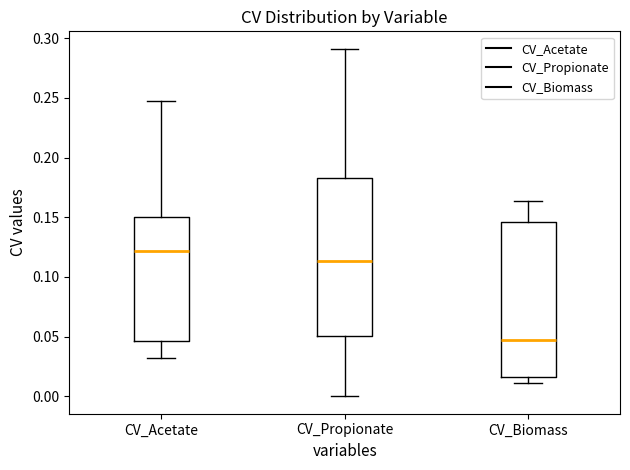

Reading left to right, transcribe this box plot: for each box, give where its median line is, the range the box spans, and where its two whiskers end, as read against the y-axis. The values are not printed on the chart, so give them approximately, as read against the axis.

CV_Acetate: median 0.120, box 0.045 to 0.150, whiskers 0.030 to 0.250
CV_Propionate: median 0.115, box 0.050 to 0.185, whiskers 0.000 to 0.290
CV_Biomass: median 0.045, box 0.015 to 0.145, whiskers 0.010 to 0.165